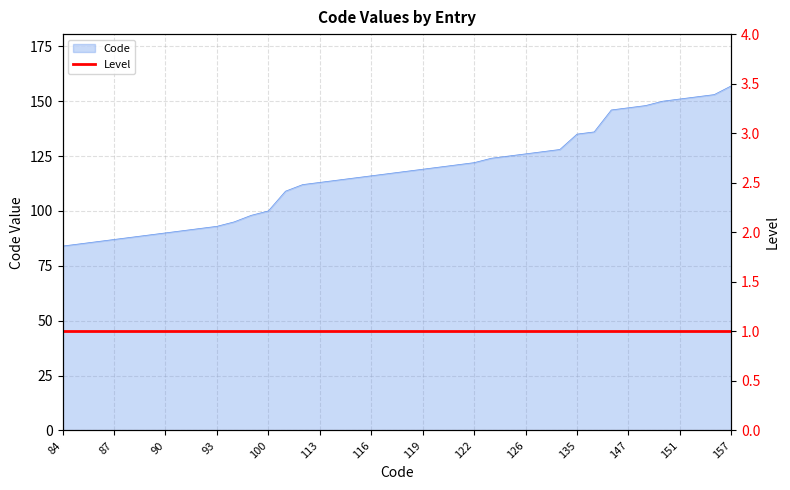

True or false: there are more than 1 points higher than both neighbors.

False